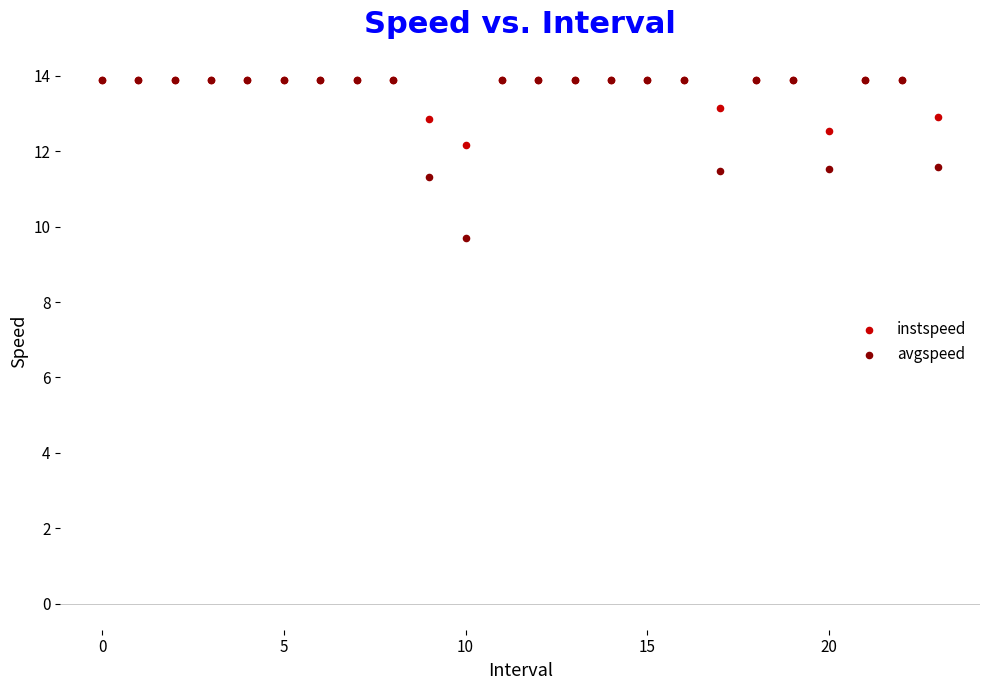

Which series contains the lowest Y value?

avgspeed